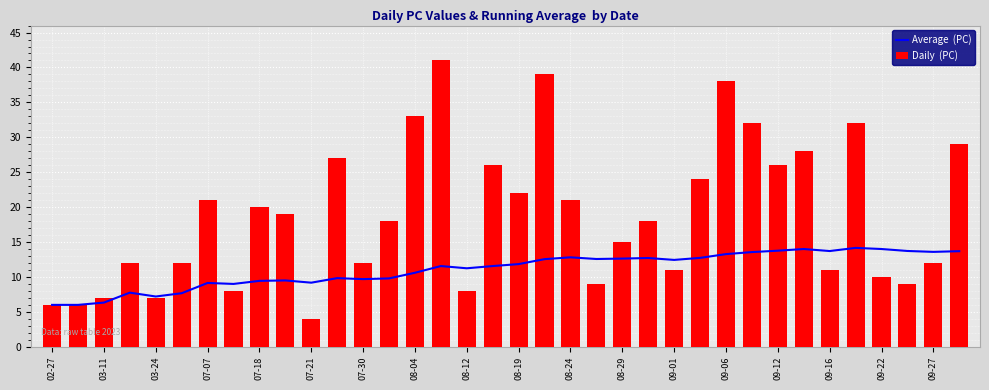

At 08-04, list the series in order from largest to smallest.

Daily  (PC), Average  (PC)